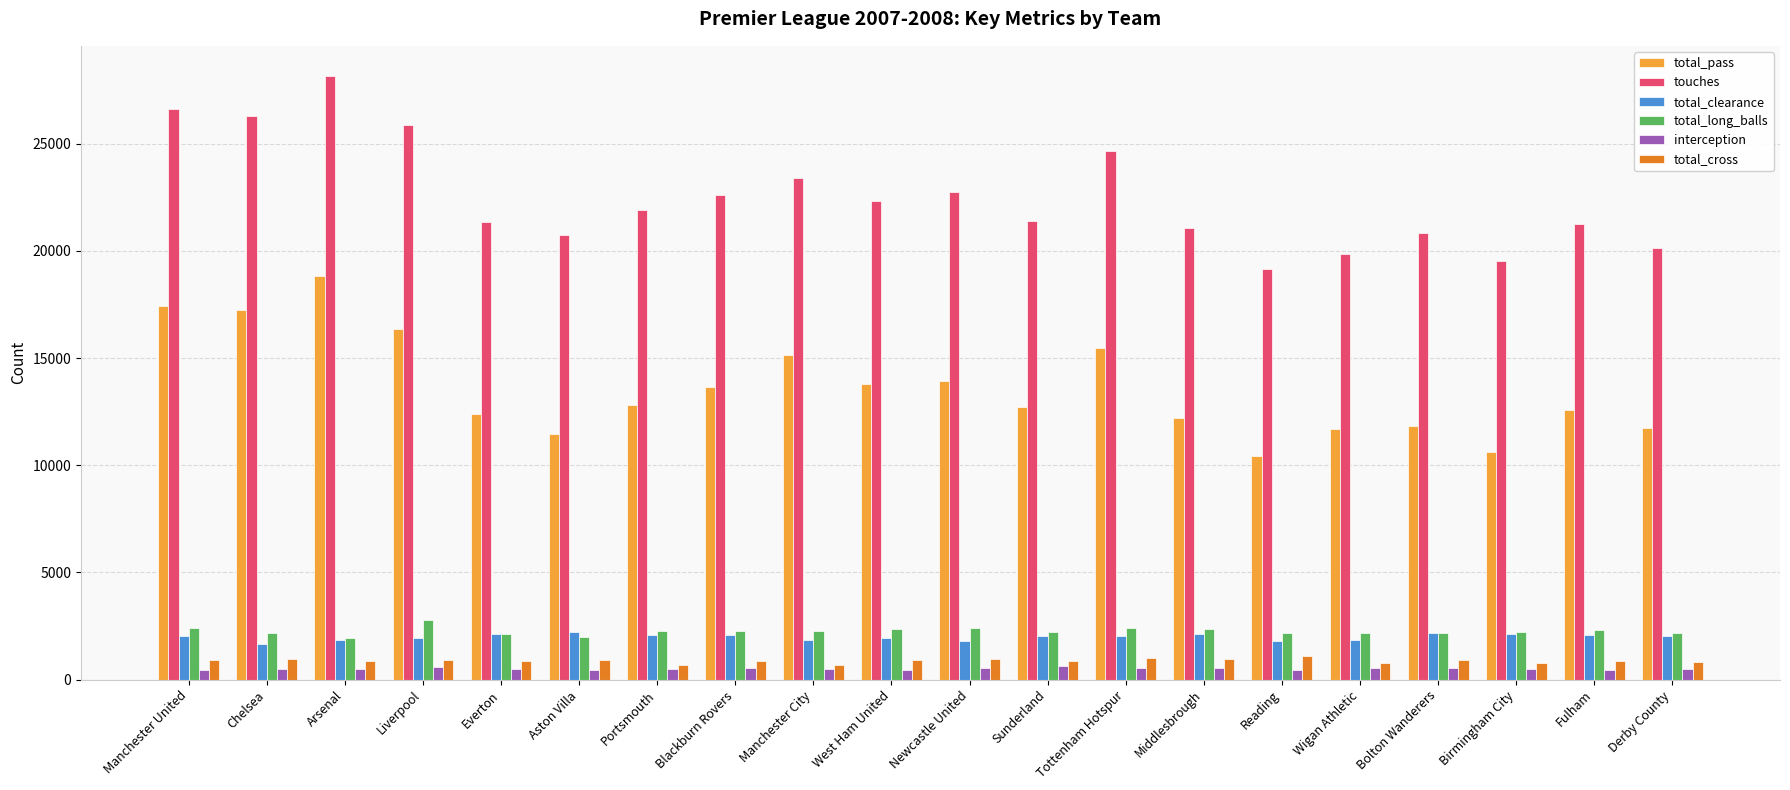

How many groups of bars are there?

20